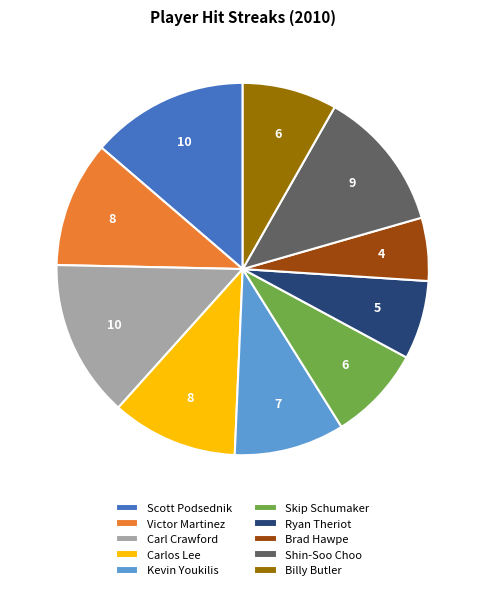

Combined, do Ryan Theriot and Victor Martinez account for over 50%?

No